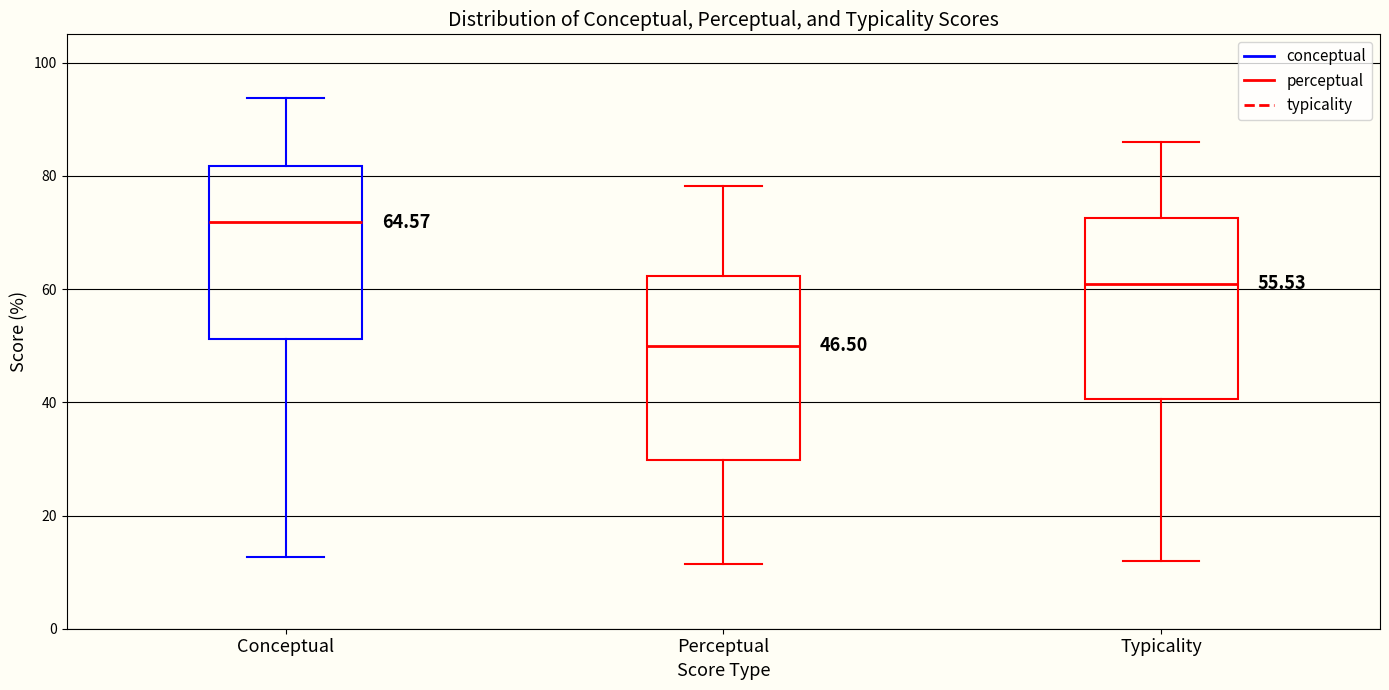

Which box's median line is the lowest?

Perceptual